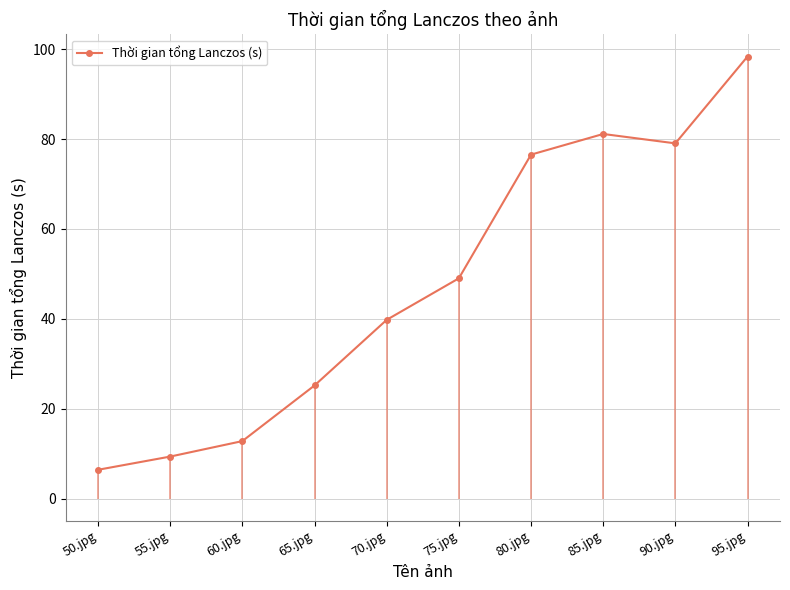

Rank the categories by value from highest to lowest.

95.jpg, 85.jpg, 90.jpg, 80.jpg, 75.jpg, 70.jpg, 65.jpg, 60.jpg, 55.jpg, 50.jpg